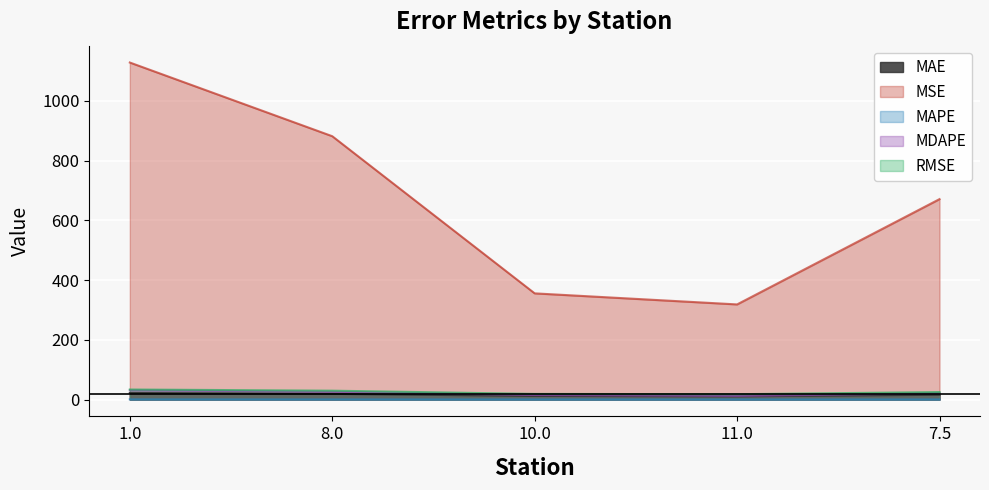

Where is RMSE nearest to the value 25?

7.5